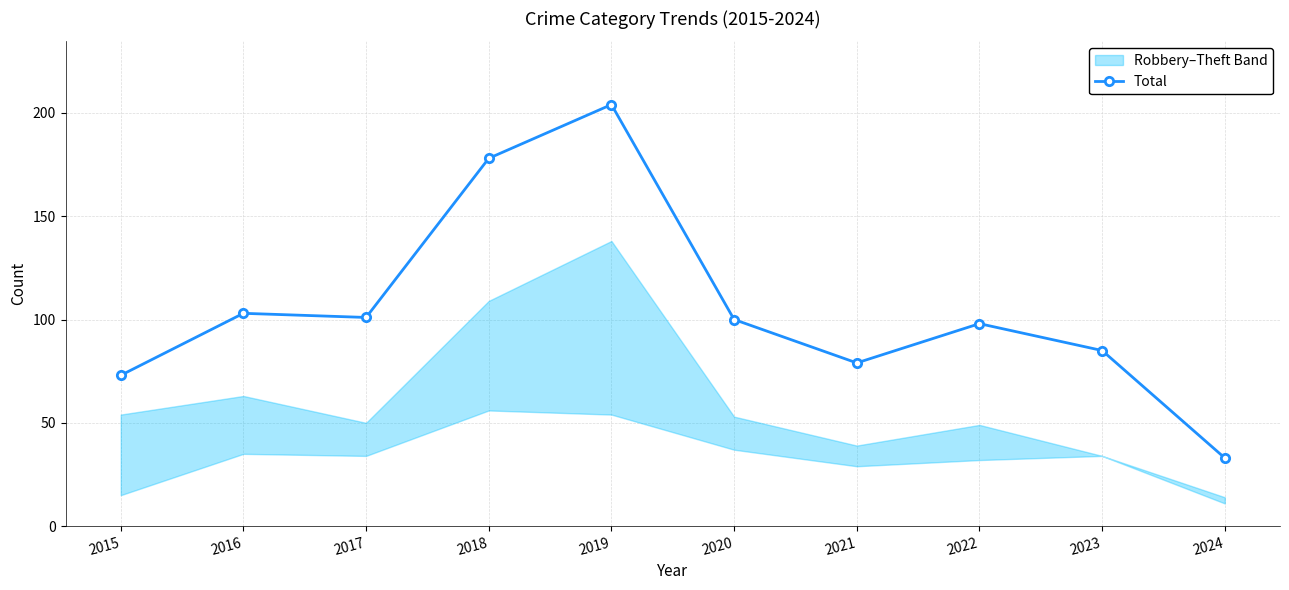

Reading right to left, what are all the values shown in this chart?

2024=33	2023=85	2022=98	2021=79	2020=100	2019=204	2018=178	2017=101	2016=103	2015=73